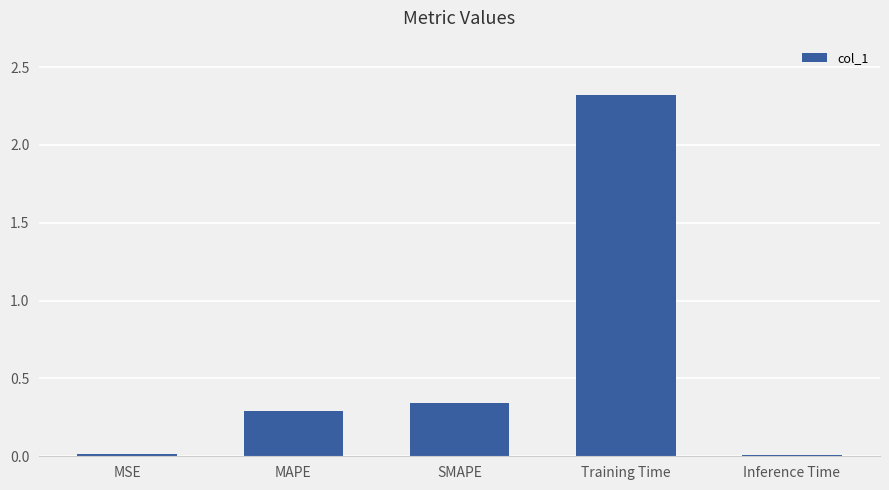

Where is the data nearest to the value 1?

SMAPE